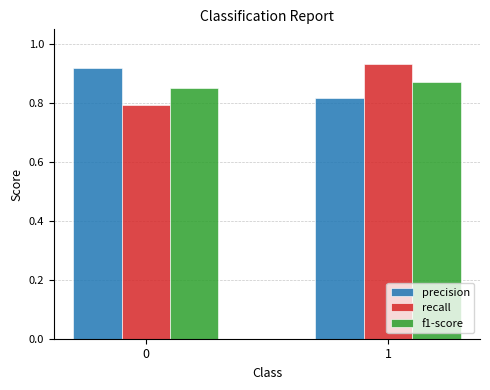

Are the bars grouped side by side (vs. stacked)?

Yes